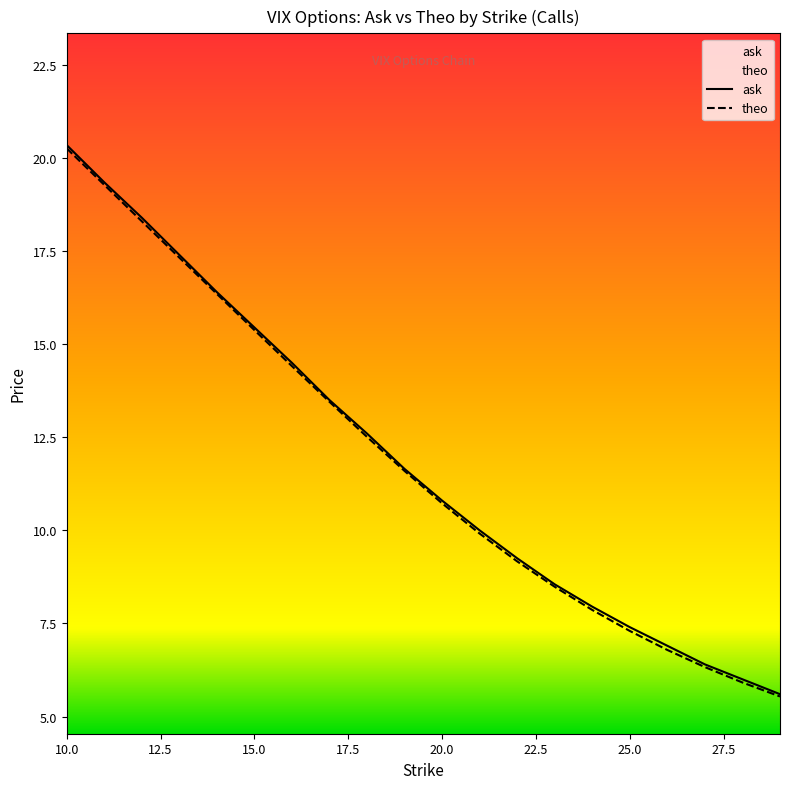

Does the chart have visible grid lines?

No